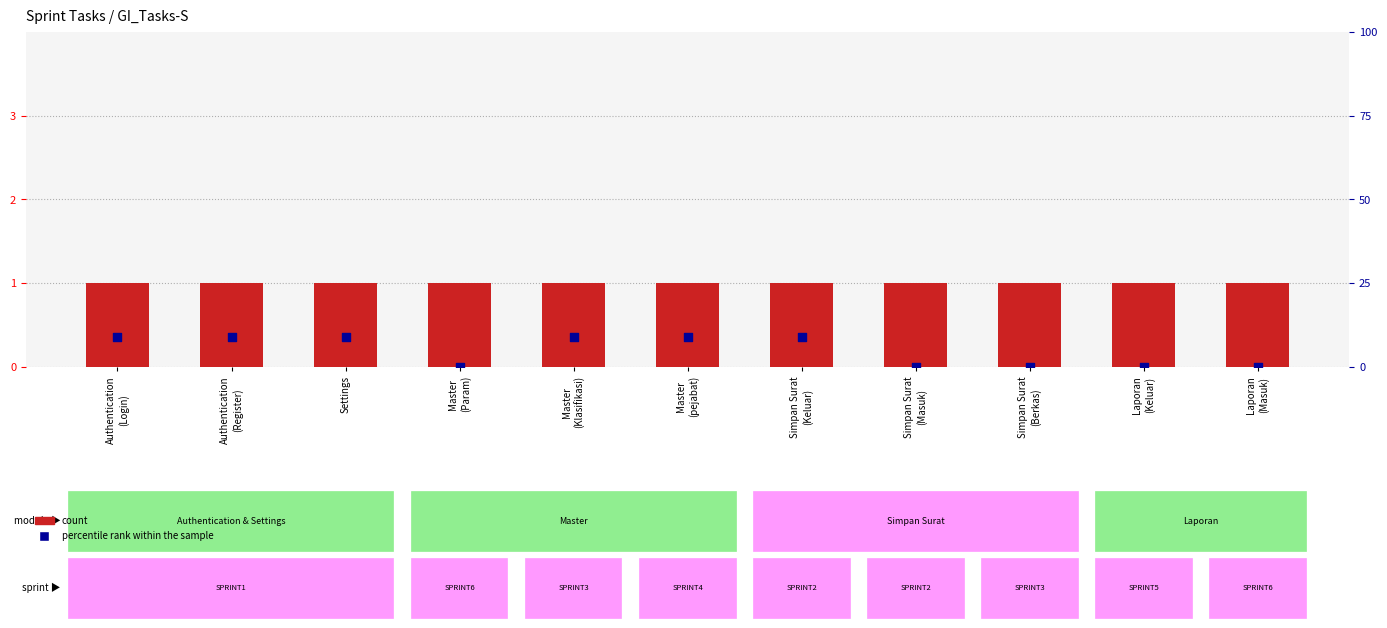

Which series has the largest Y range (max minus min)?

percentile rank within the sample